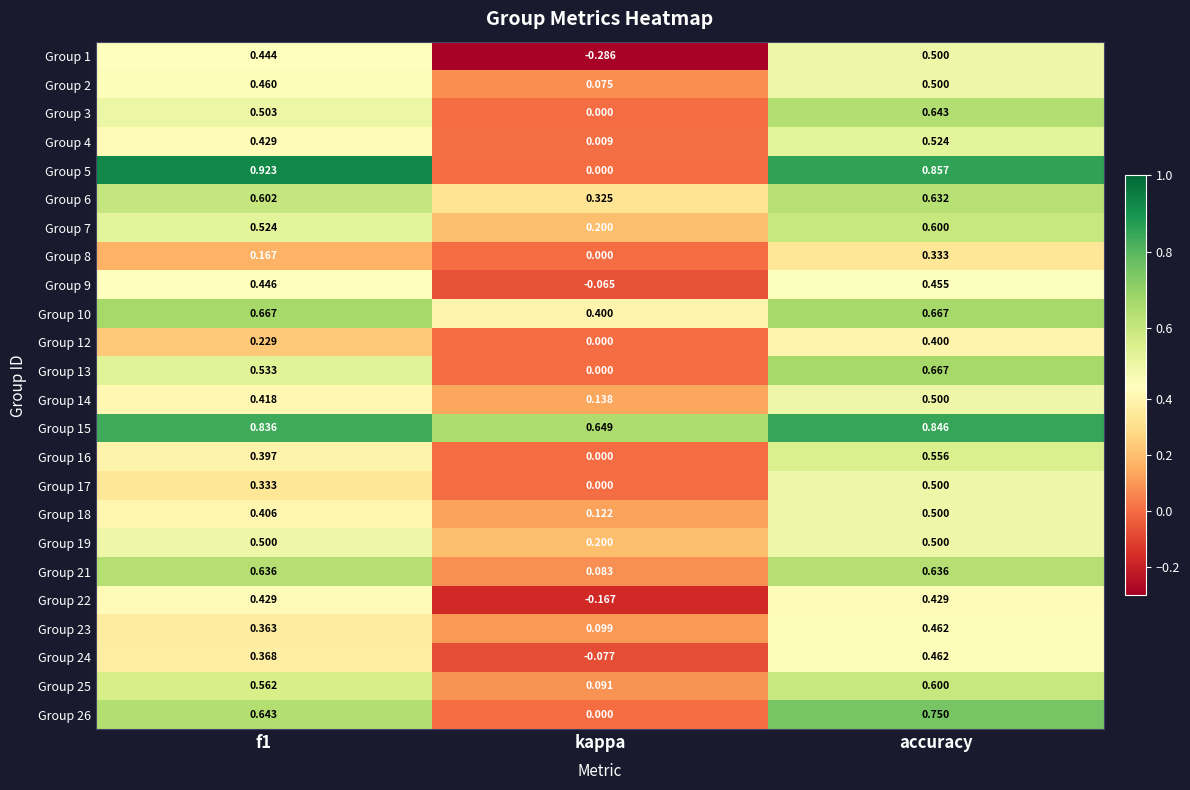

Is the value of Group 25 at f1 greater than the value of Group 13 at accuracy?

No